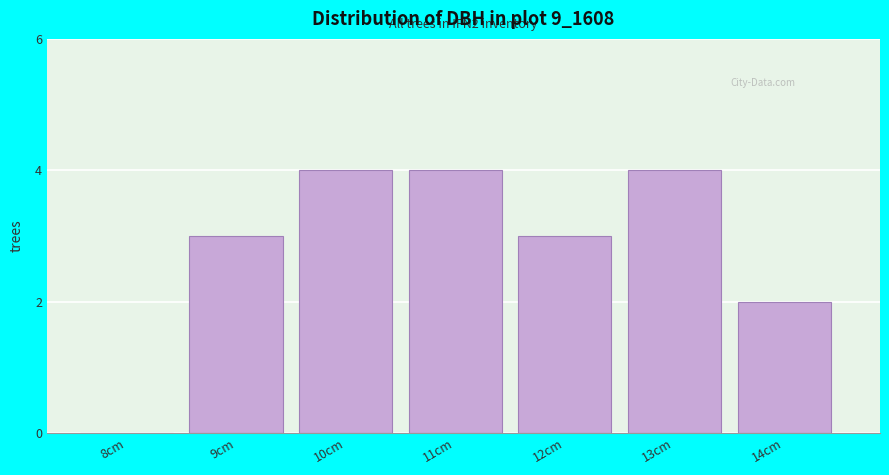

Reading left to right, what are all the values shown in this chart?

8cm=0	9cm=3	10cm=4	11cm=4	12cm=3	13cm=4	14cm=2